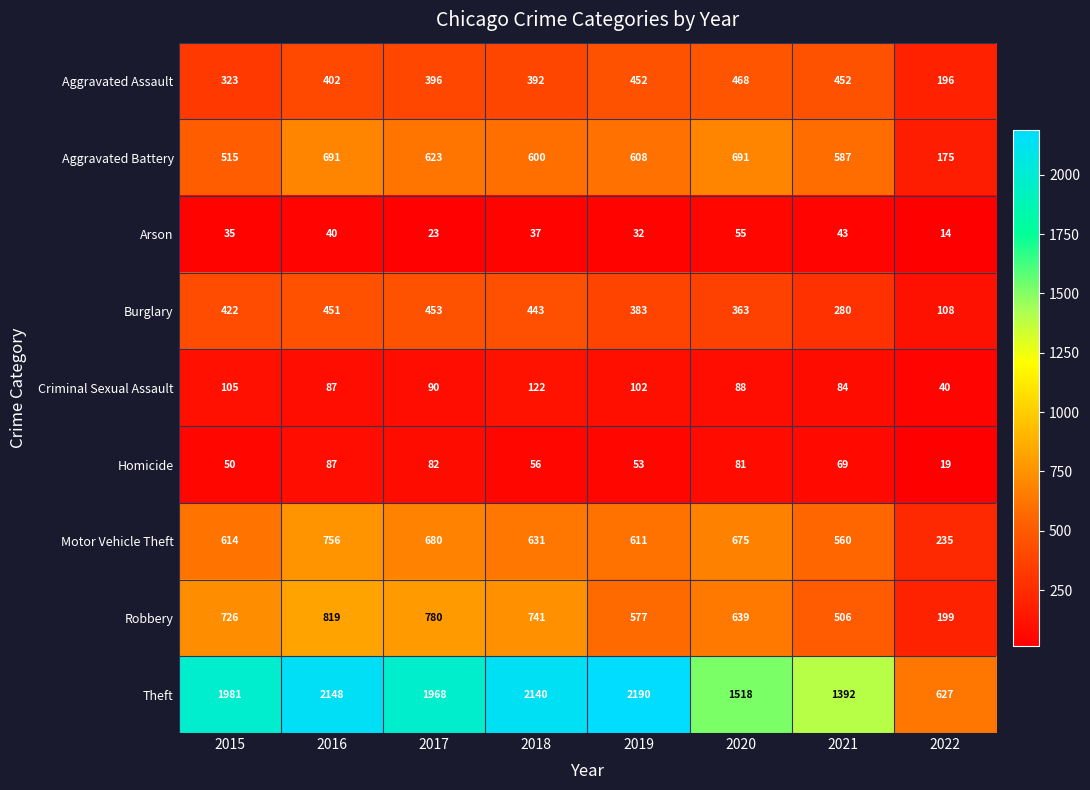

Which series has the largest range (max minus min)?

Theft